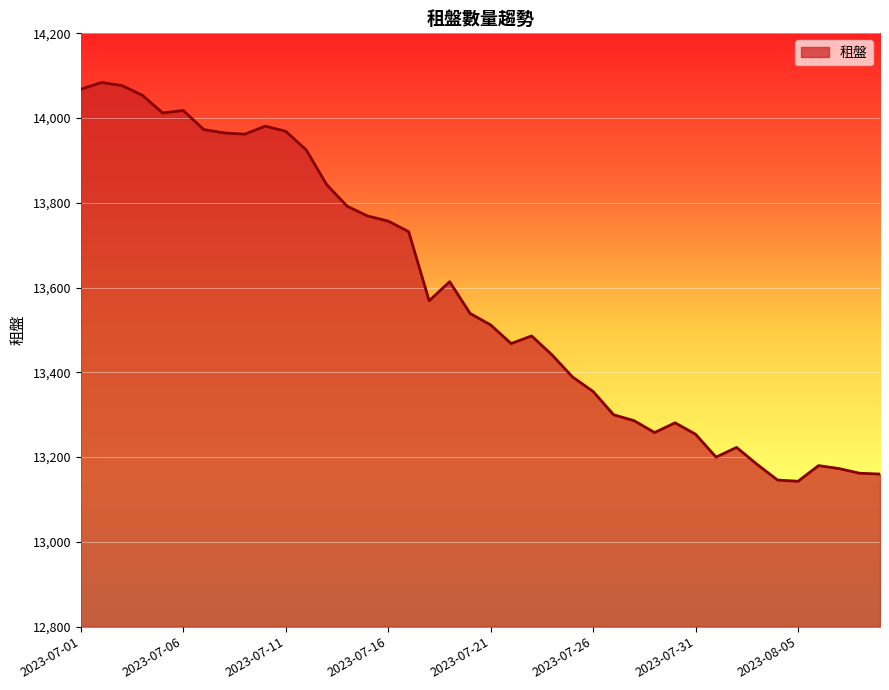

What is the maximum value shown in the chart?

14084